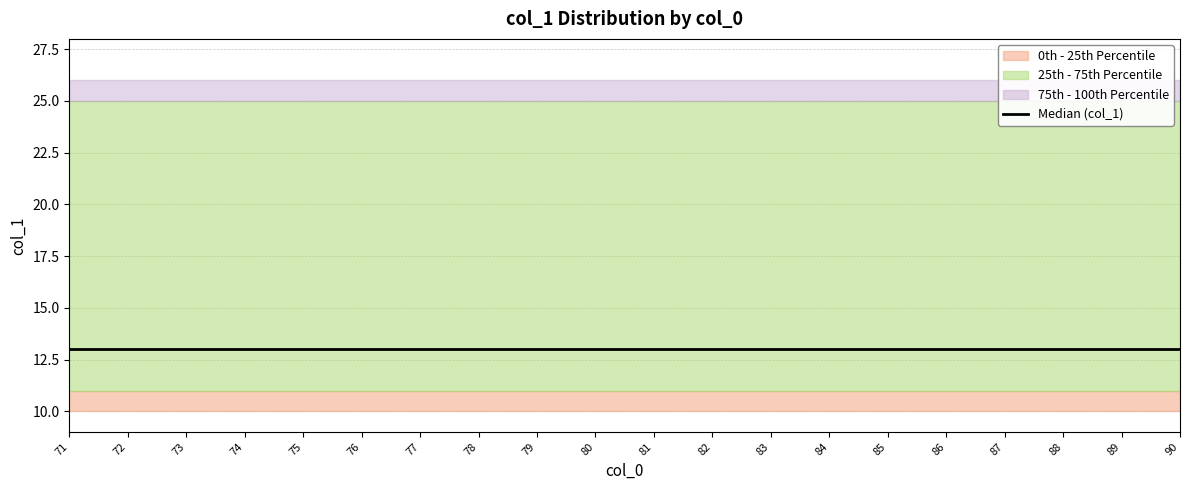

True or false: q25_col1 and count_per_col0 cross at least once.

False